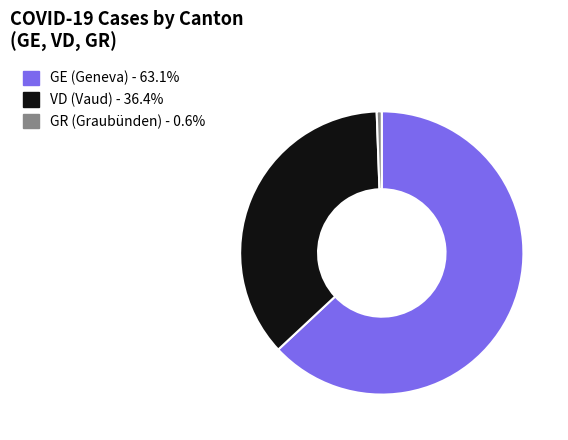

Does any single category account for the majority?

Yes